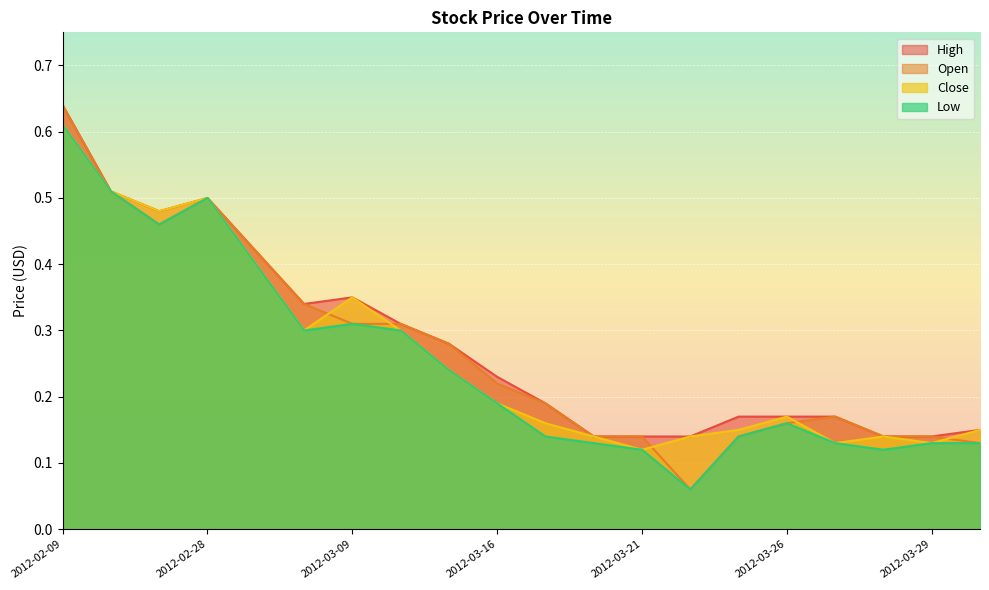

What is the maximum value shown in the chart?

0.6